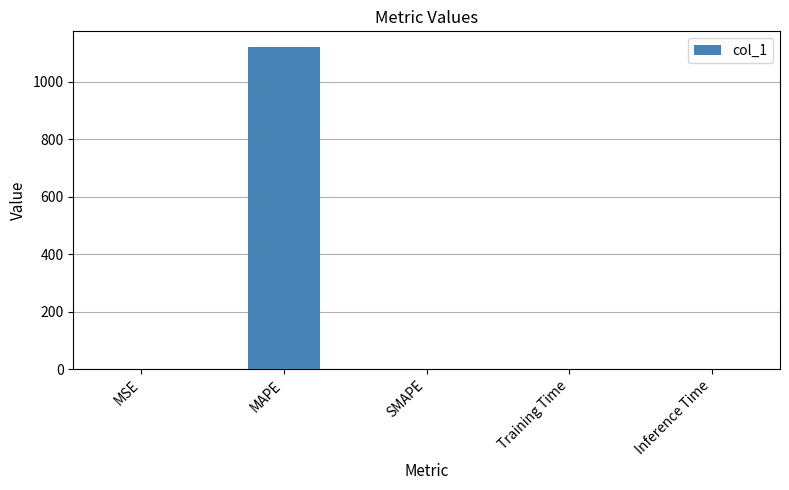

What is the sum of all values?

1119.4